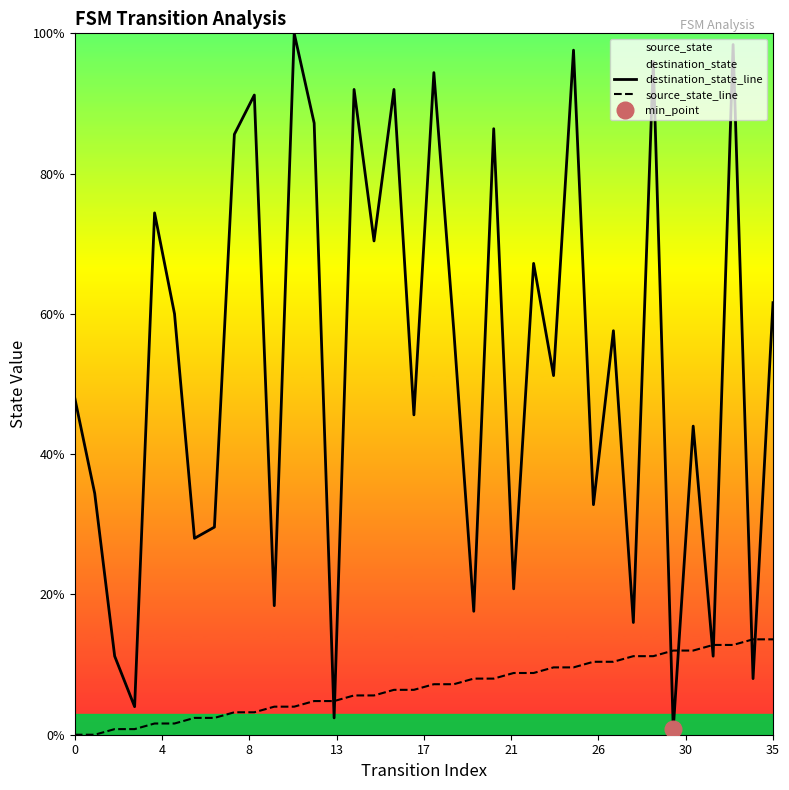

What is the sum of all source_state_line values?

244.8